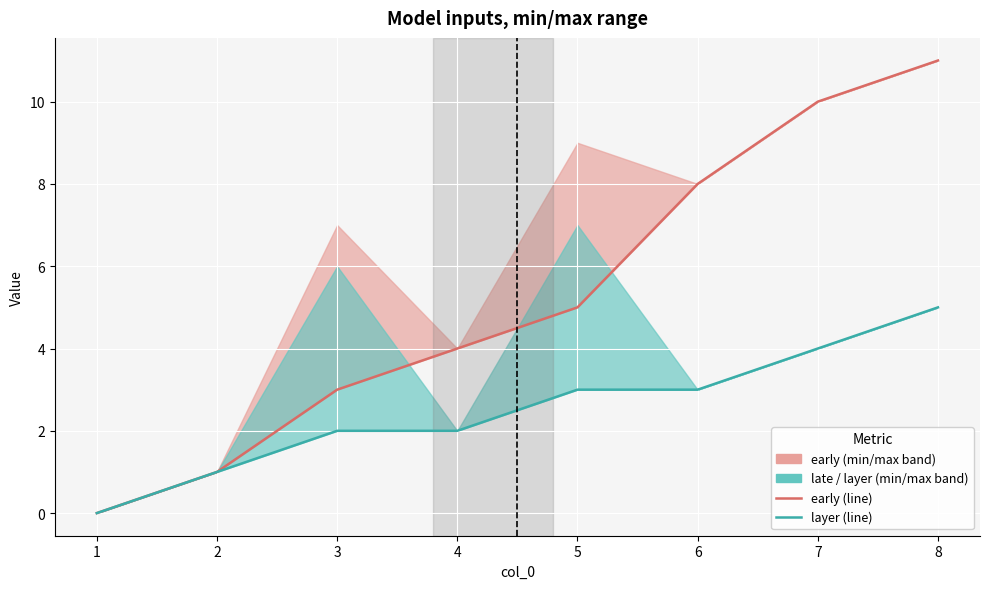

Count the number of categories in the chart.

8